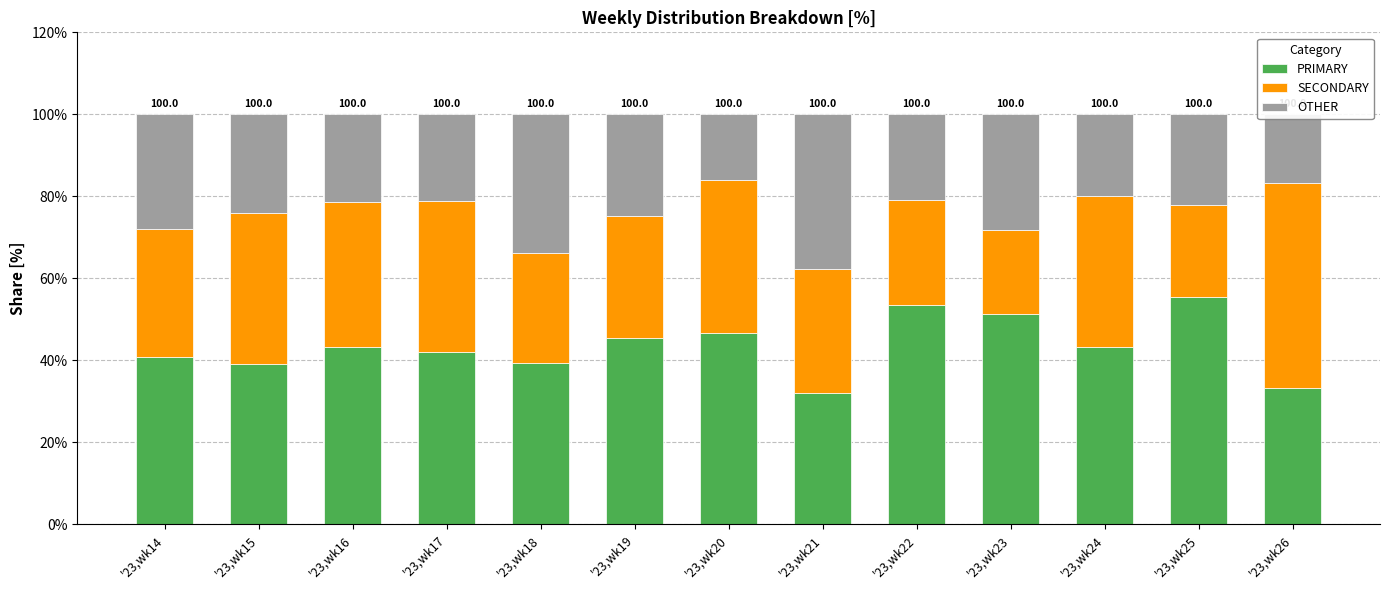

What is the lowest value of the PRIMARY series?

32.1